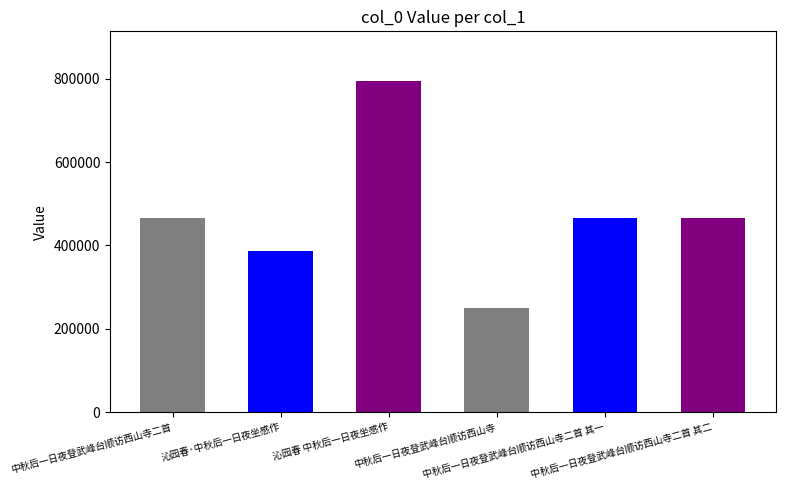

What is the change in value from 中秋后一日夜登武峰台顺访西山寺 to 中秋后一日夜登武峰台顺访西山寺二首 其二?

+216081